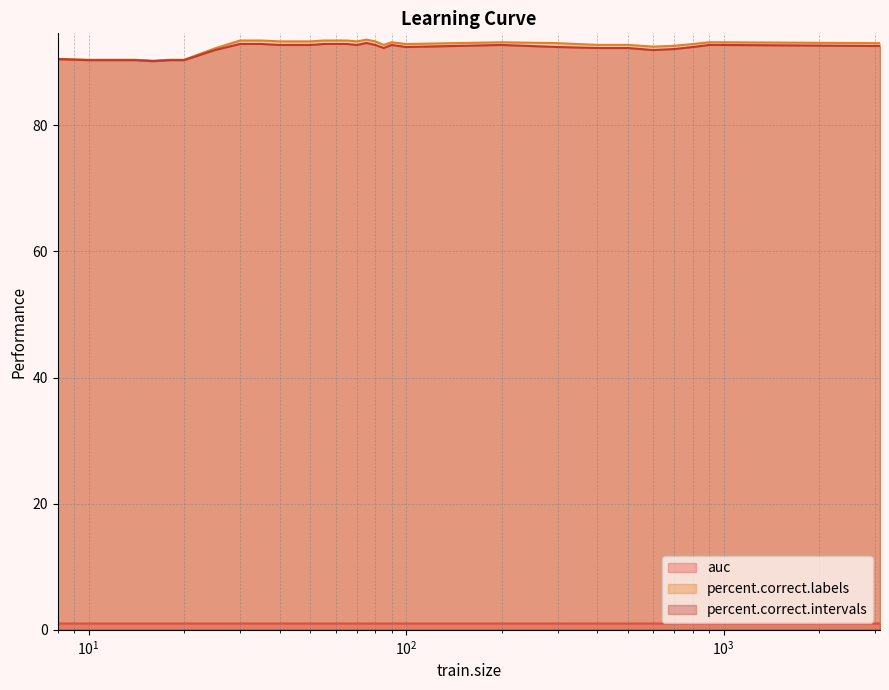

What is the greatest value displayed?

93.6